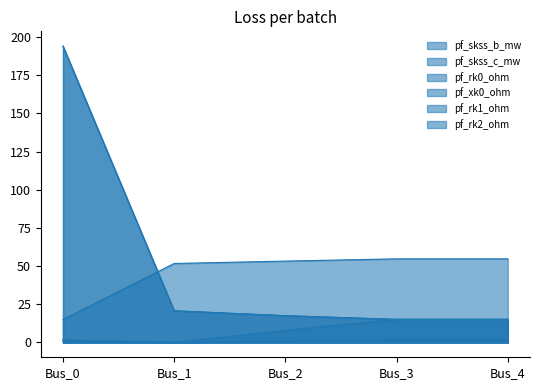

Does the chart have visible grid lines?

No